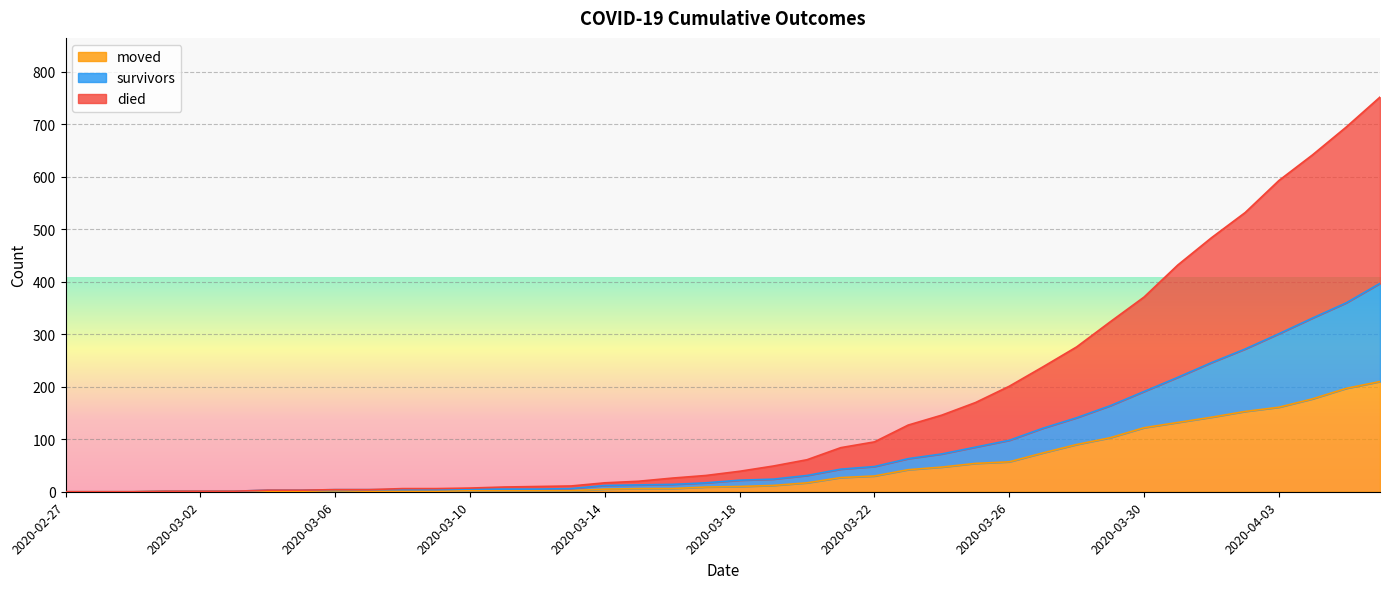

Which series has the largest total across all categories?

died